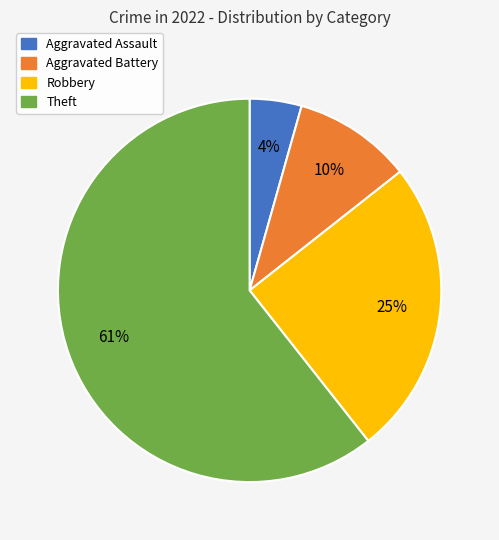

Combined, do Theft and Aggravated Battery account for over 50%?

Yes